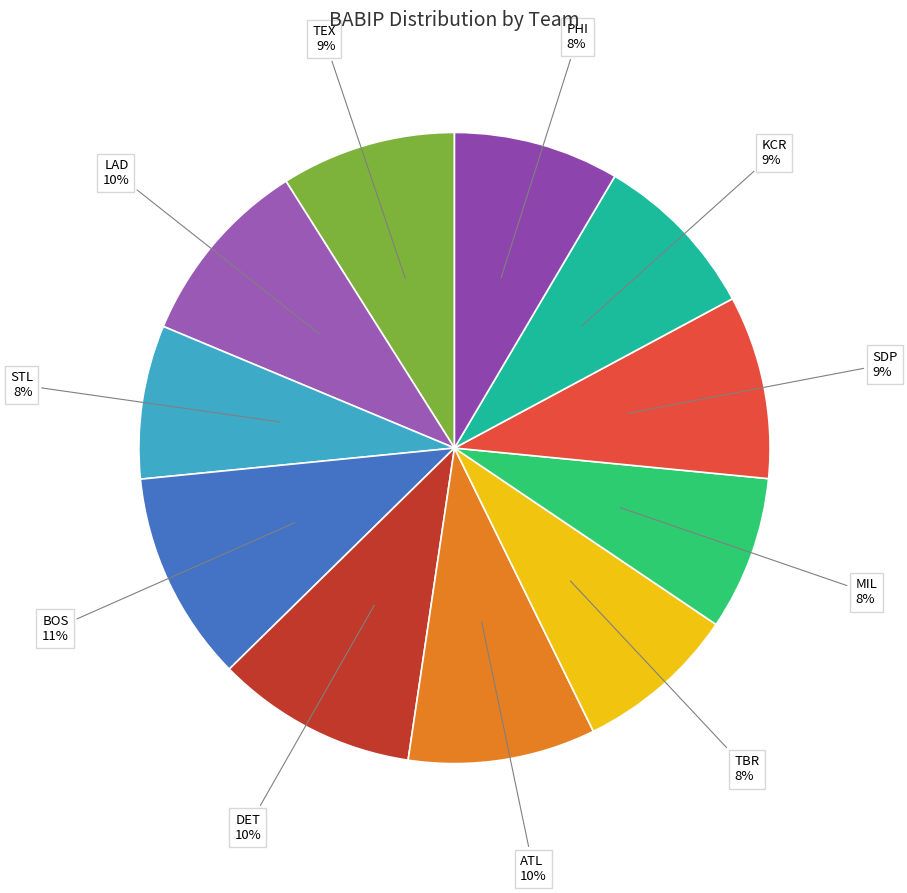

Does any single category account for the majority?

No